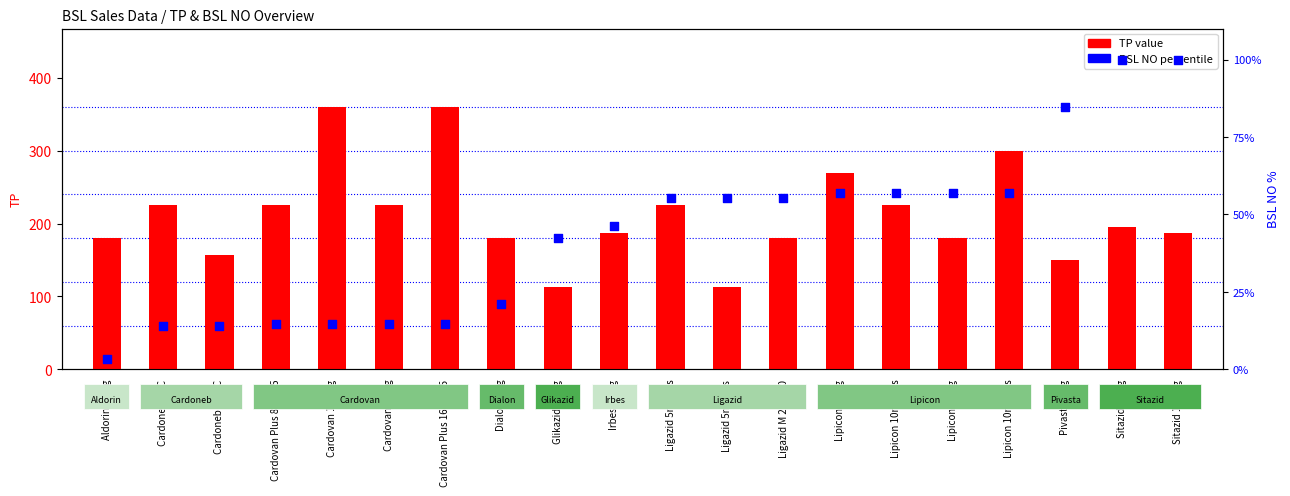

What are all the series names shown in the legend?

TP value, BSL NO percentile